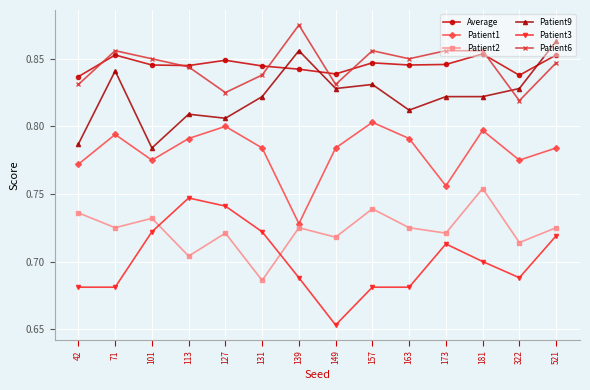

At which label does Patient1 reach its peak?

157